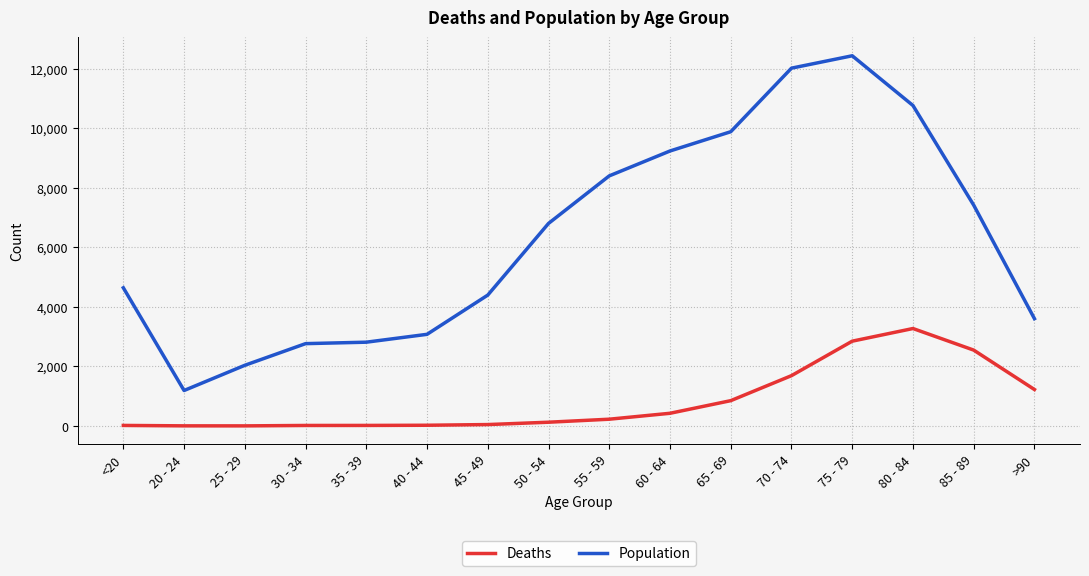

True or false: Deaths and Population intersect in this chart.

False